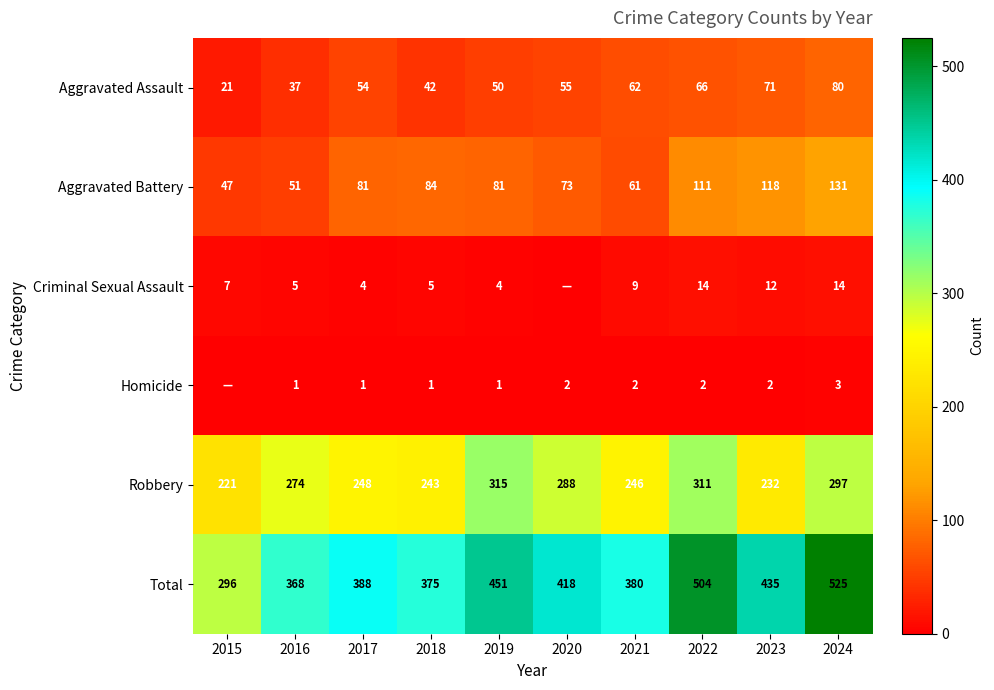

The Total series shows 388 at 2017. True or false?

True